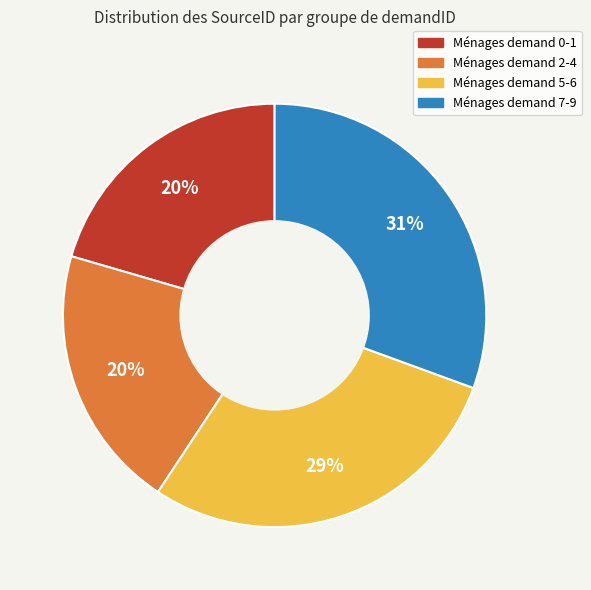

To the nearest percent, what is the average slice percentage?

25%